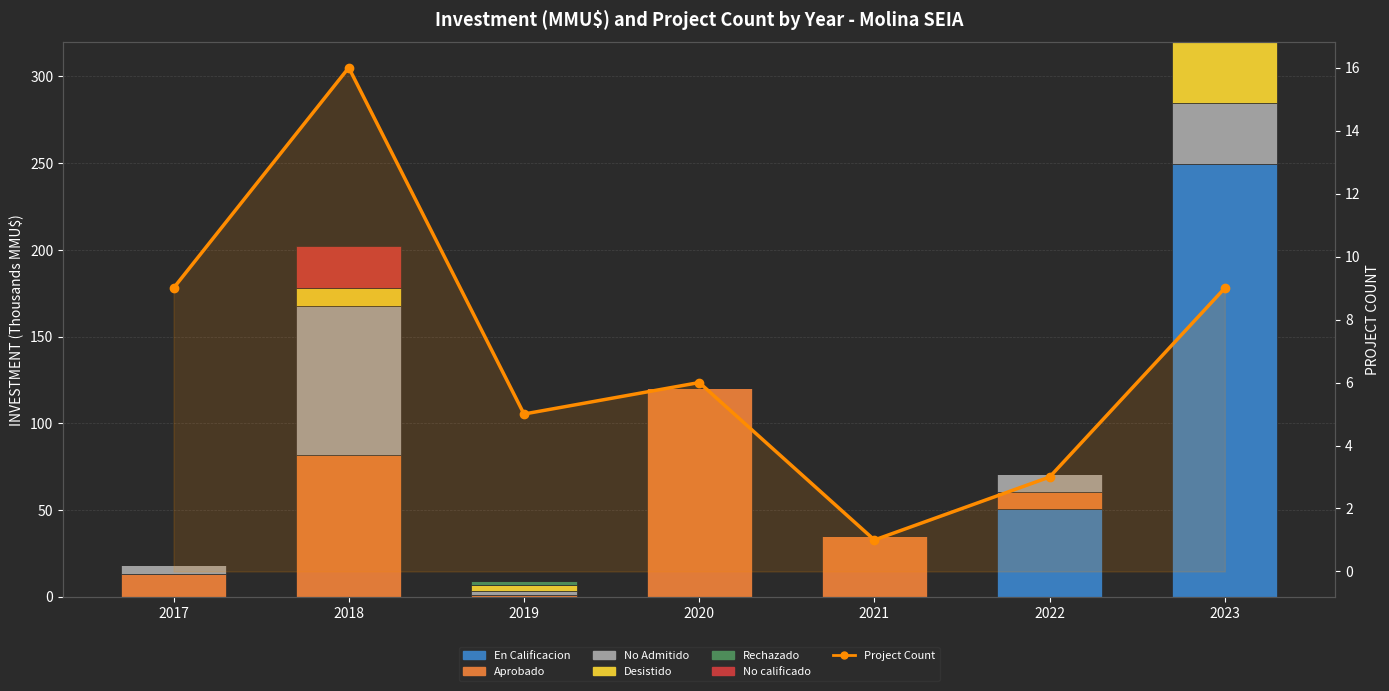

How many distinct data groups are displayed?

6